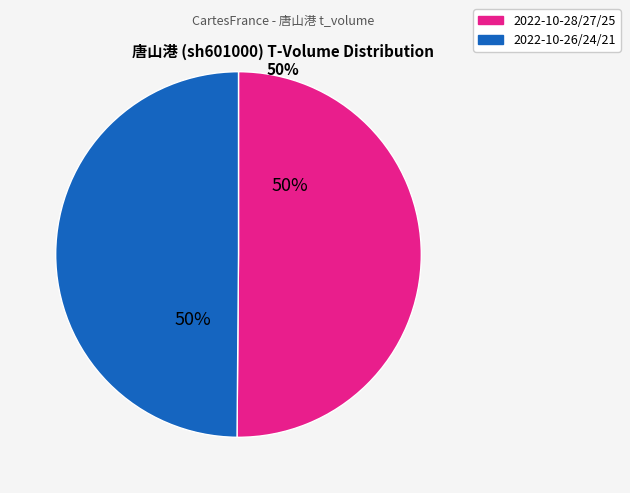

To the nearest percent, what is the average slice percentage?

50%